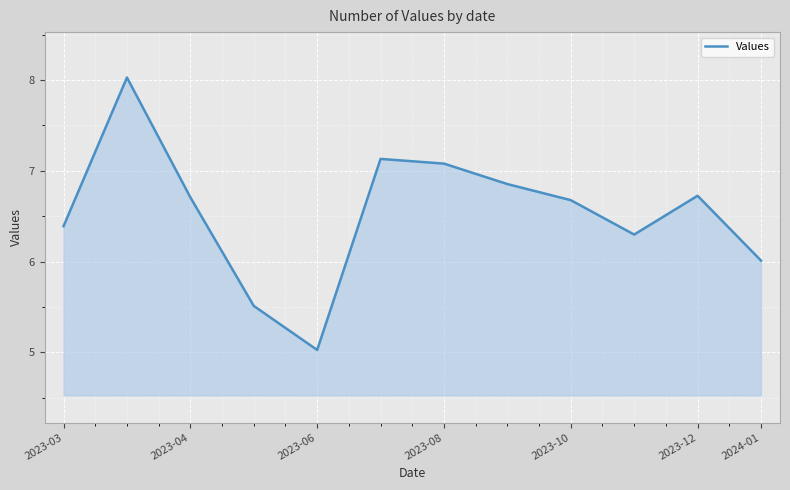

What is the smallest value displayed?

5.0